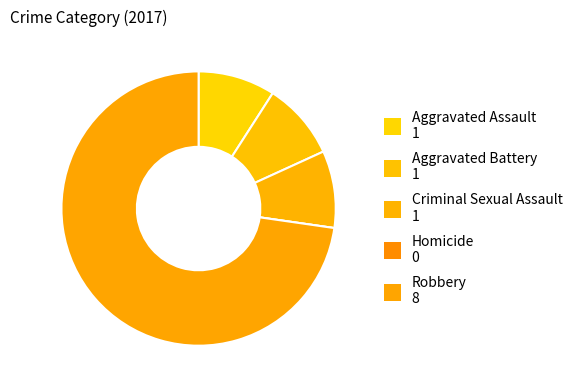

Combined, do Homicide and Robbery account for over 50%?

Yes